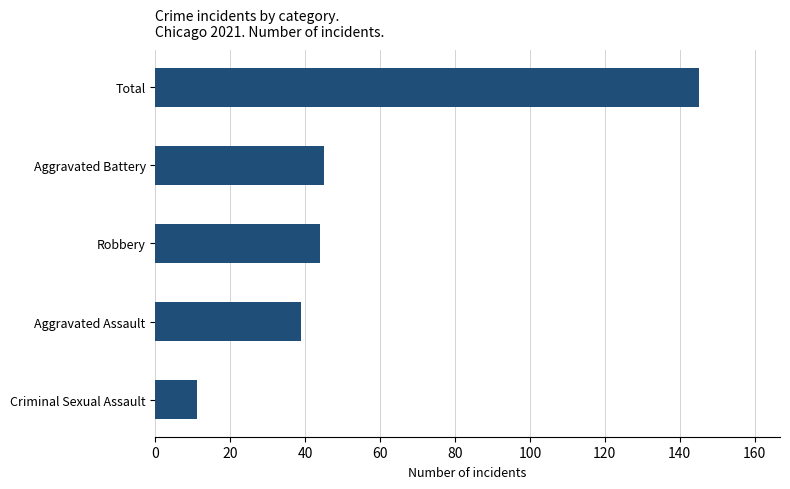

Count the number of categories in the chart.

5